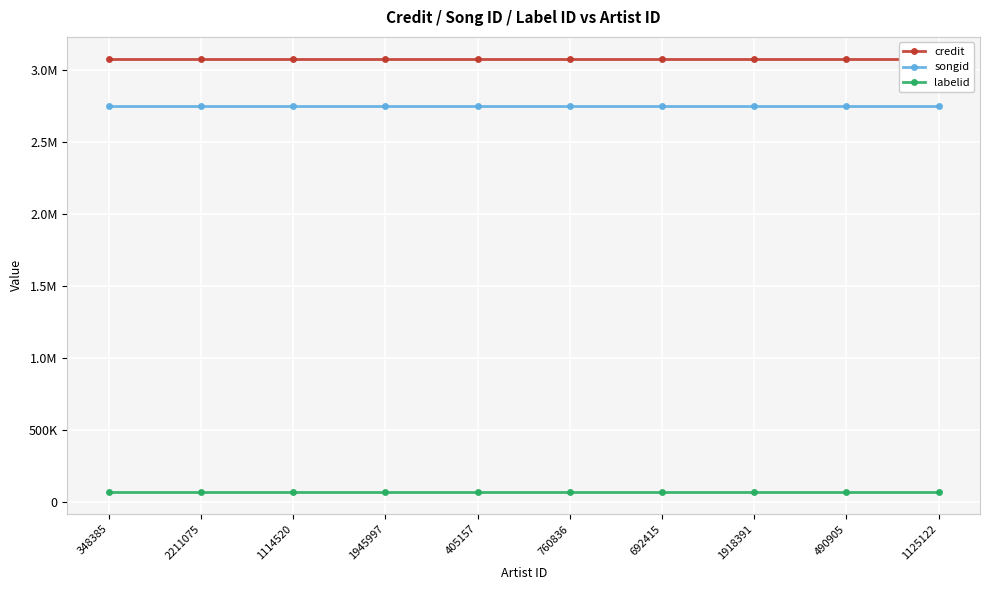

At which category is the sum across all series the highest?

348385